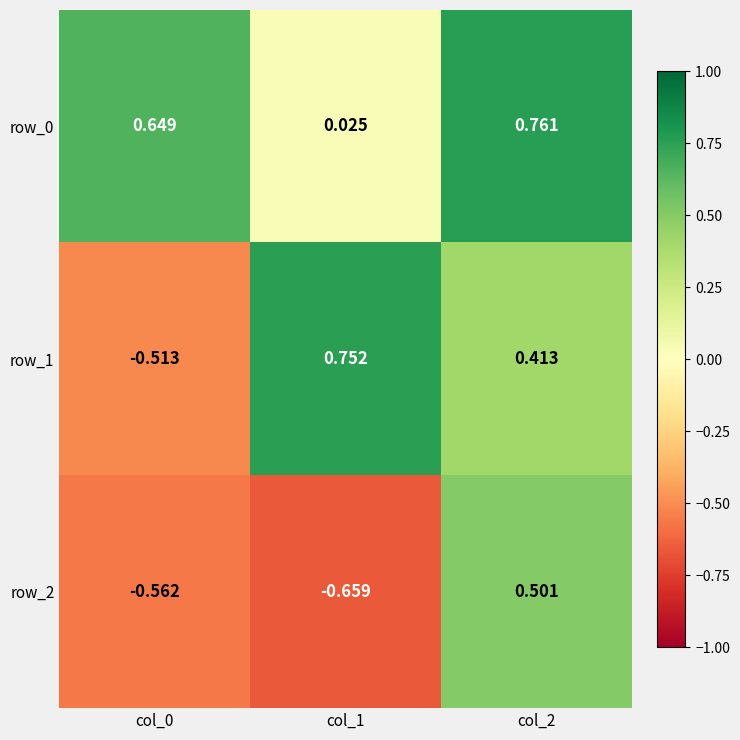

Is the value of row_2 at col_0 greater than the value of row_0 at col_2?

No